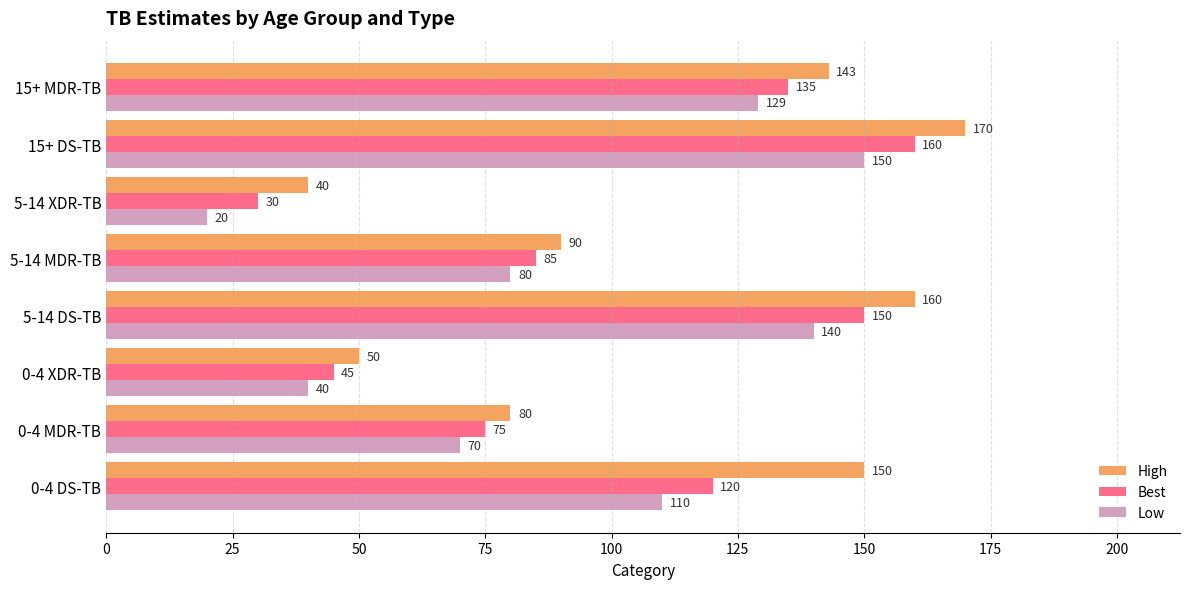

True or false: Best has a value of 112 at 5-14 MDR-TB.

False